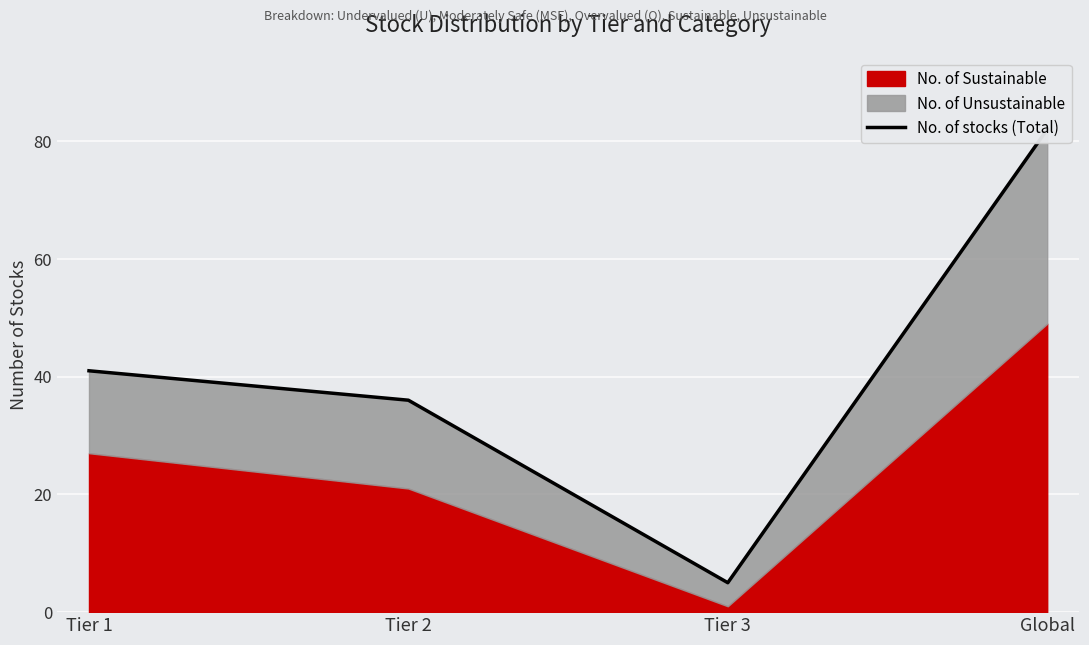

How many data points are above 41?

1